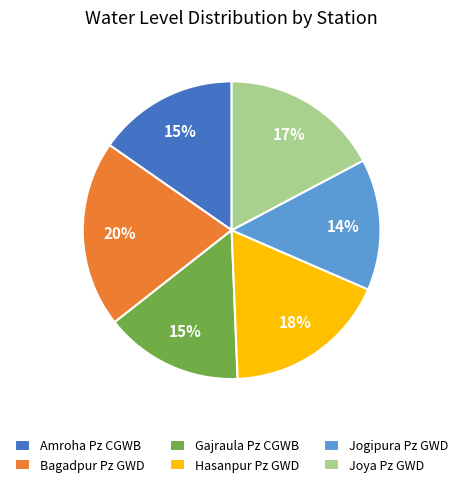

Which has a higher value, Hasanpur Pz GWD or Bagadpur Pz GWD?

Bagadpur Pz GWD